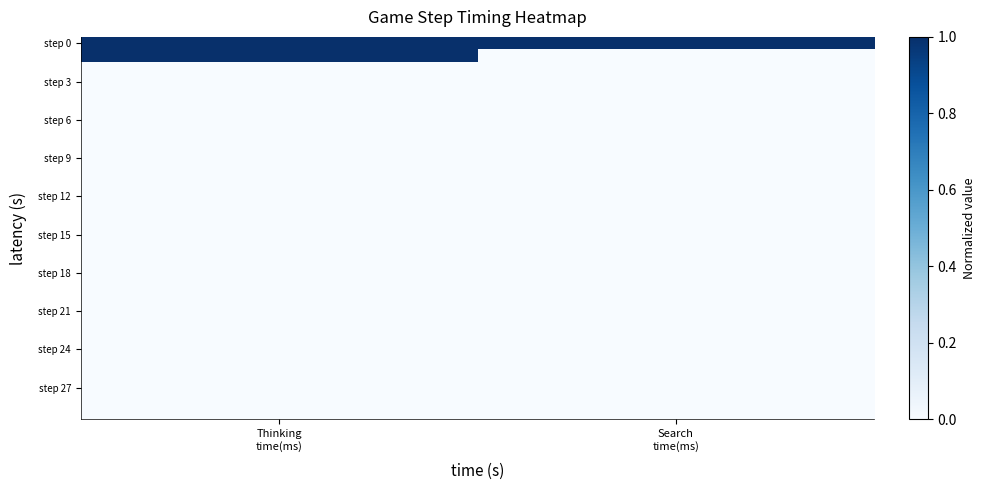

How many series are shown in this chart?

30